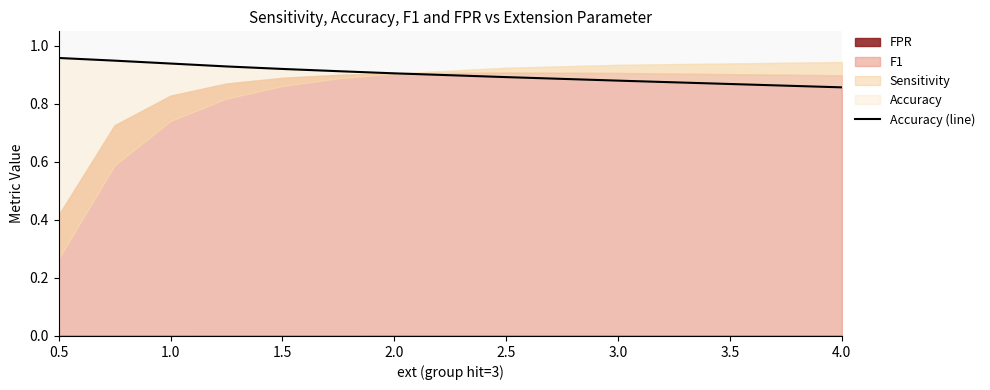

Is it true that the value at 3.0 is 0.9?

True